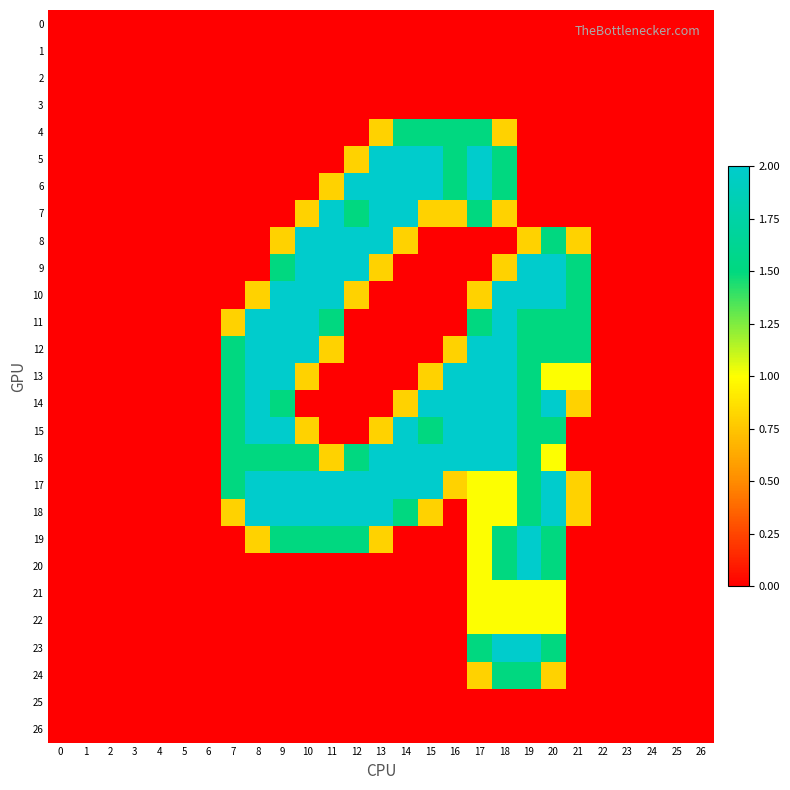

Which series has the largest range (max minus min)?

5